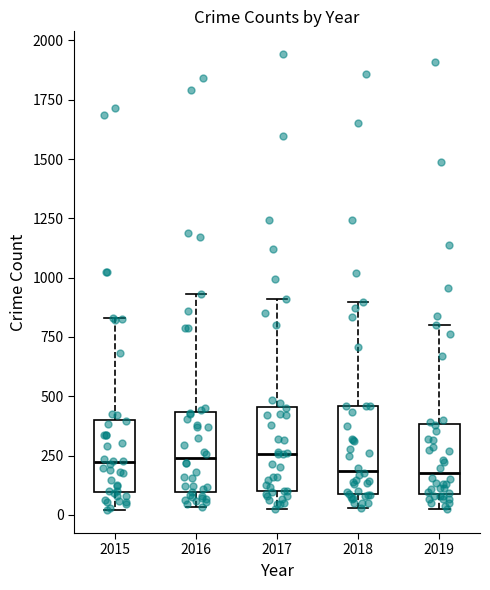

Reading left to right, read every box against the y-axis: the position of its median line, the range the box covers, and the ends of its whiskers. The values are not printed on the chart, so give them approximately, as read against the axis.

2015: median 200, box 100 to 400, whiskers 0 to 850
2016: median 250, box 100 to 450, whiskers 50 to 950
2017: median 250, box 100 to 450, whiskers 50 to 900
2018: median 200, box 100 to 450, whiskers 50 to 900
2019: median 200, box 100 to 400, whiskers 0 to 800